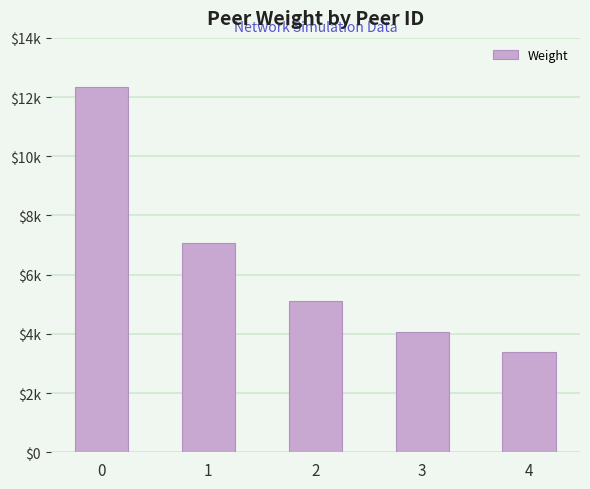

List the labels in order of value, largest first.

0, 1, 2, 3, 4